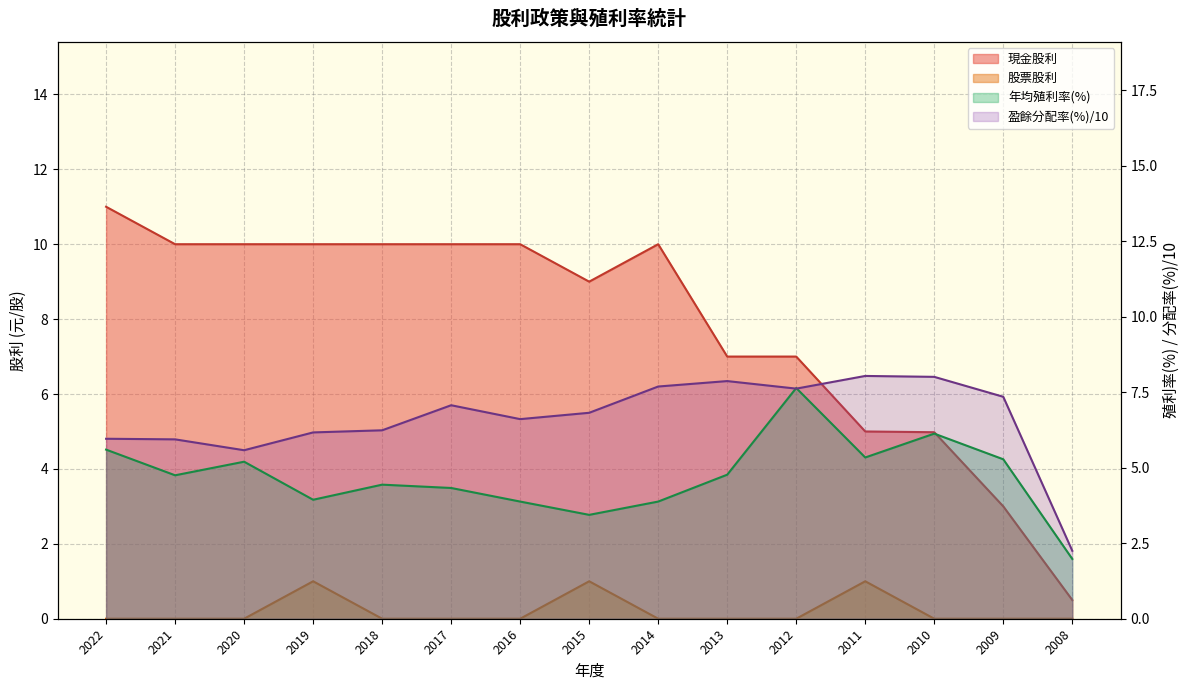

How many series are shown in this chart?

4